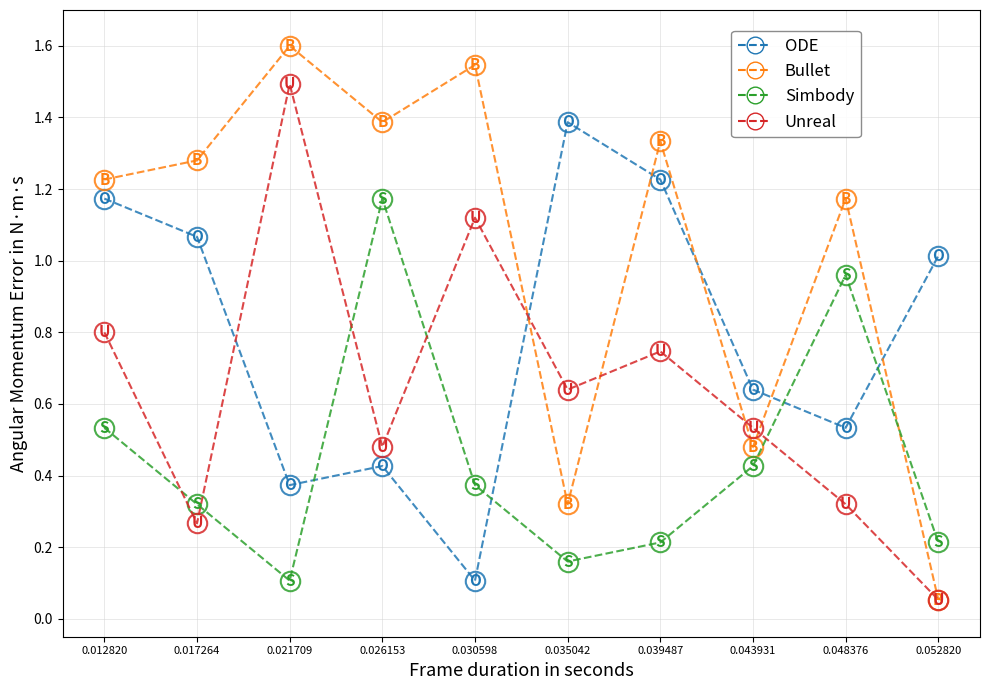

Is this an area chart (filled region under the line)?

No